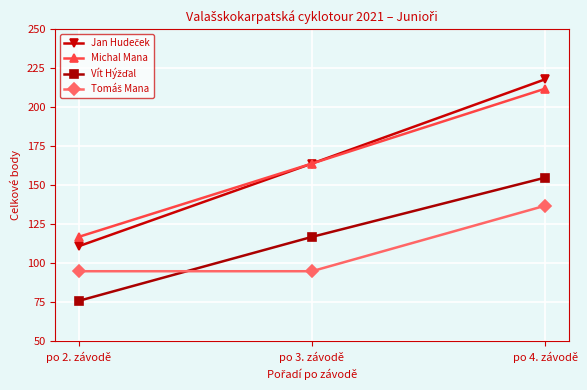

The Michal Mana series shows 212 at po 4. závodě. True or false?

True